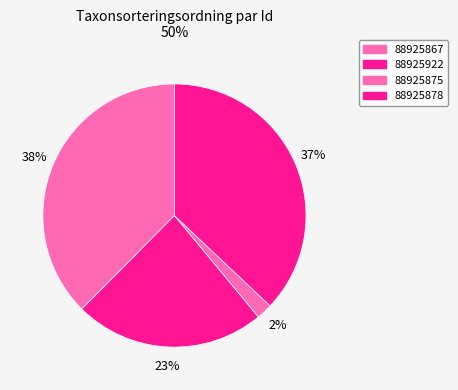

What is the change in value from 88925867 to 88925875?

-85959